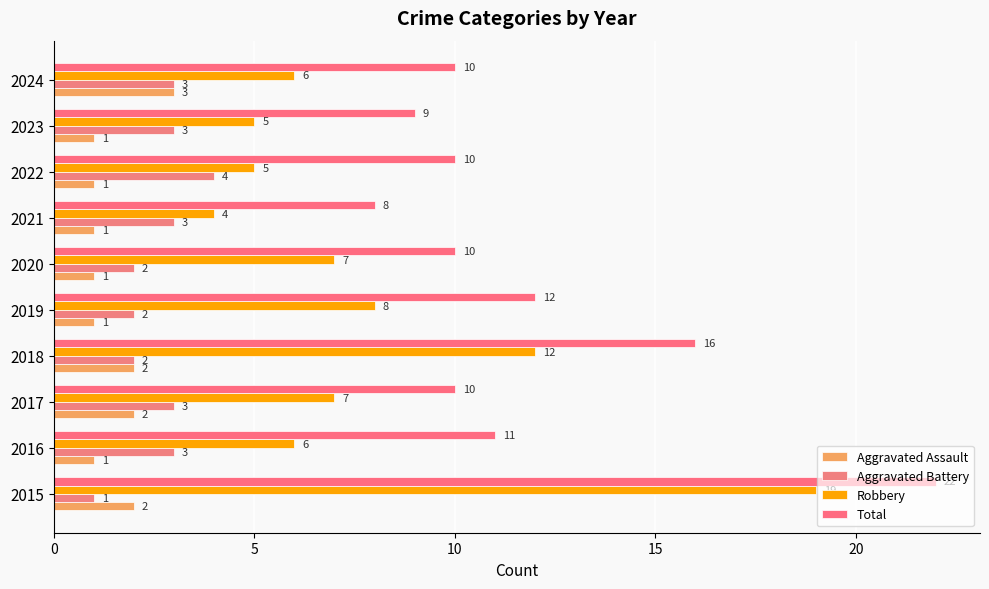

How many categories are shown in the chart?

10